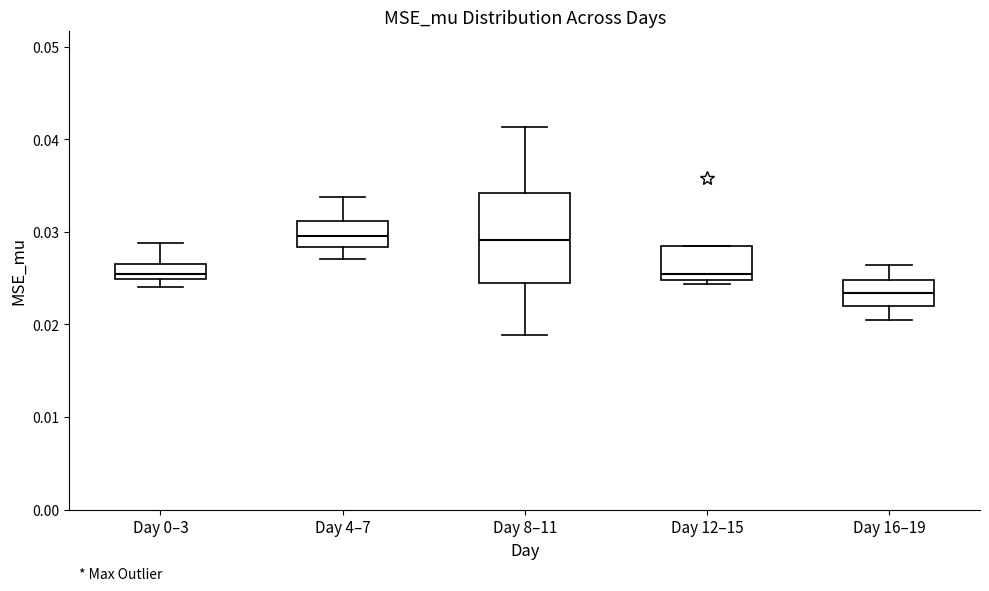

Which box is the tallest, from its lower edge to its upper edge?

Day 8–11